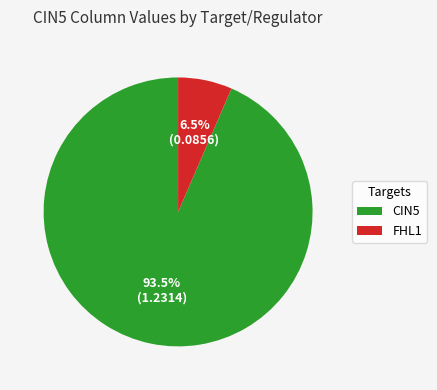

Count the number of slices in the pie.

2